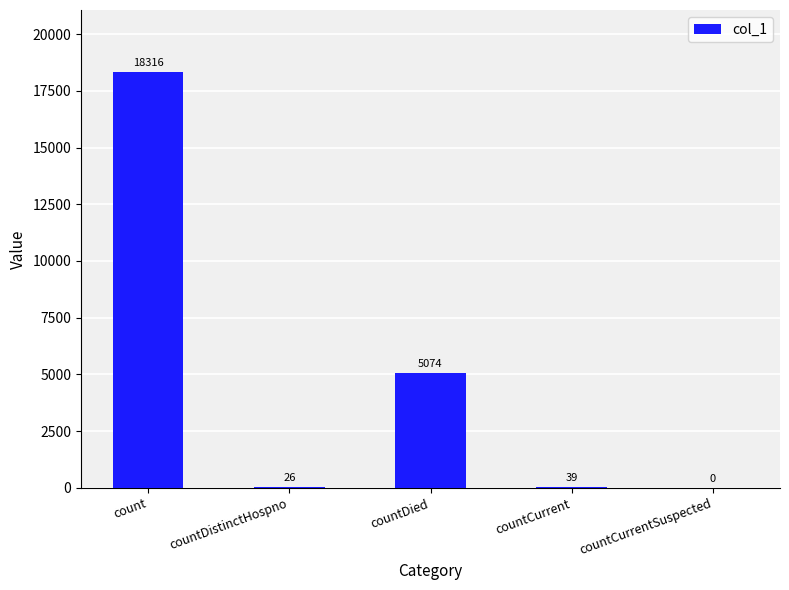

Which has a higher value, countCurrent or countDied?

countDied